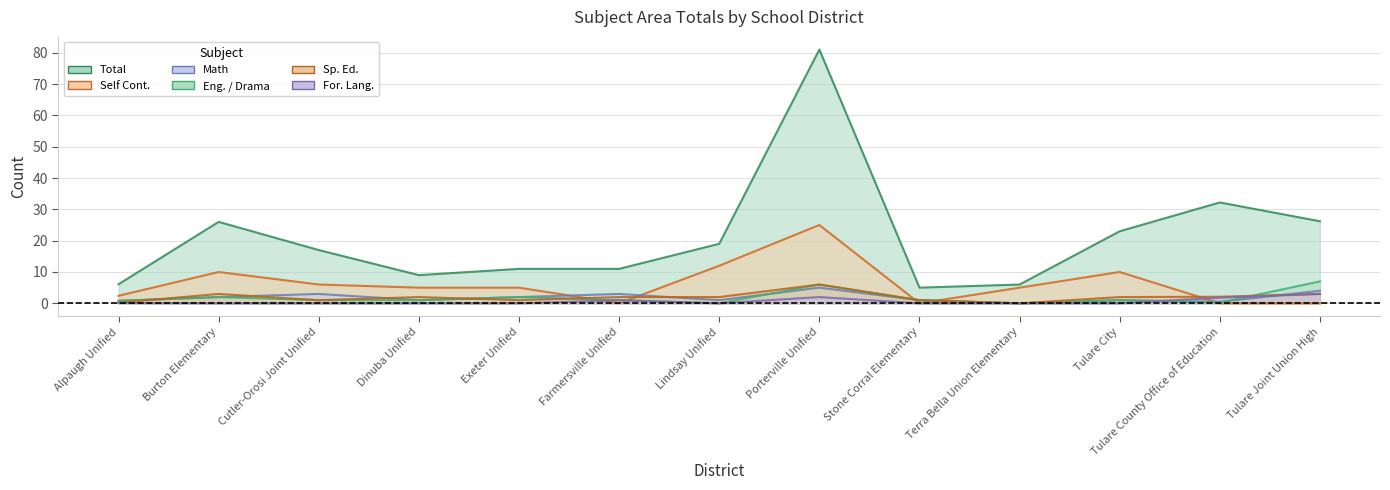

Where is the first local maximum for For. Lang.?

Farmersville Unified